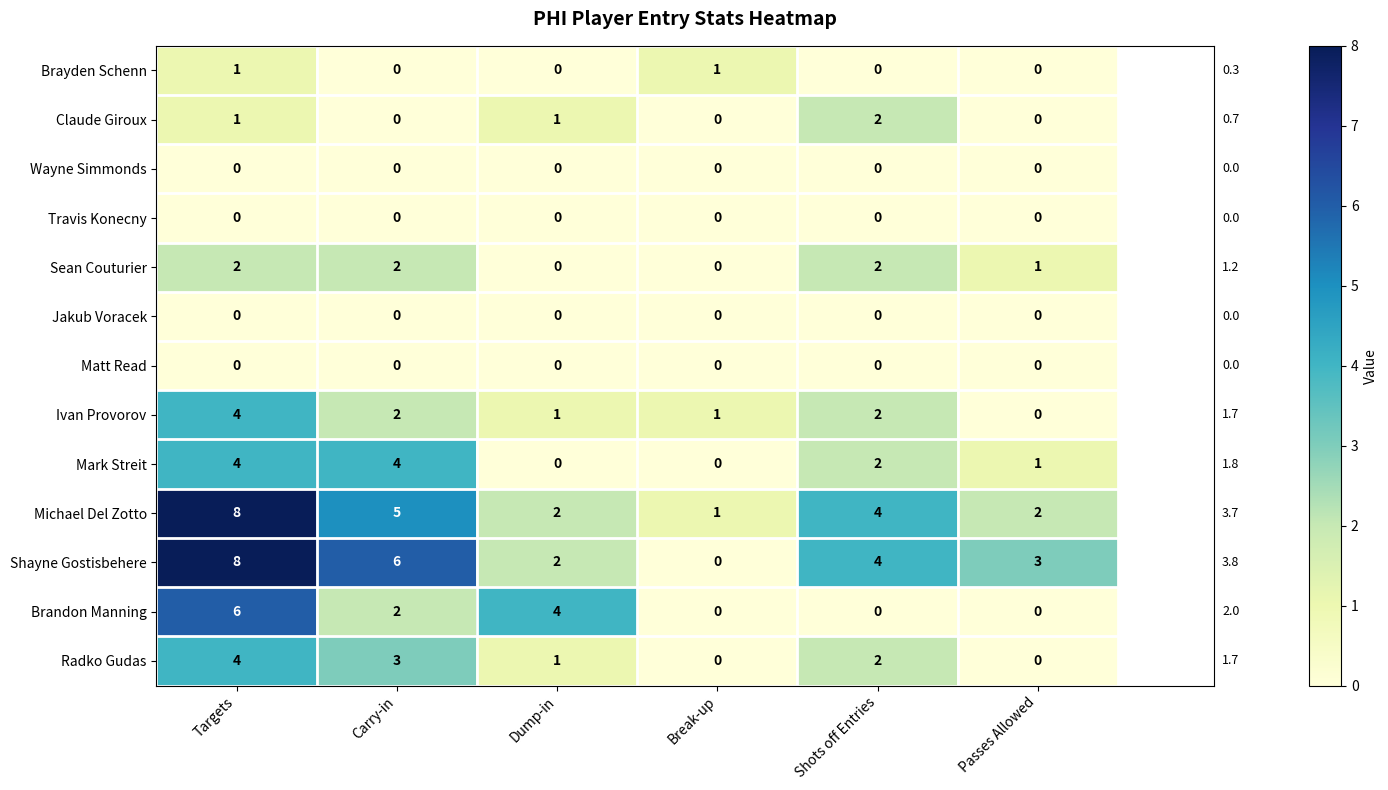

Is it true that Brayden Schenn equals 0 at Shots off Entries?

True